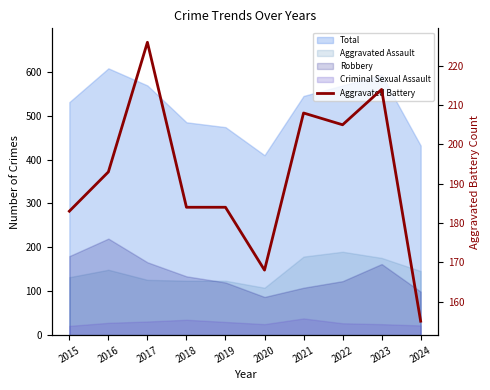

What value does the data have at 2020?

168